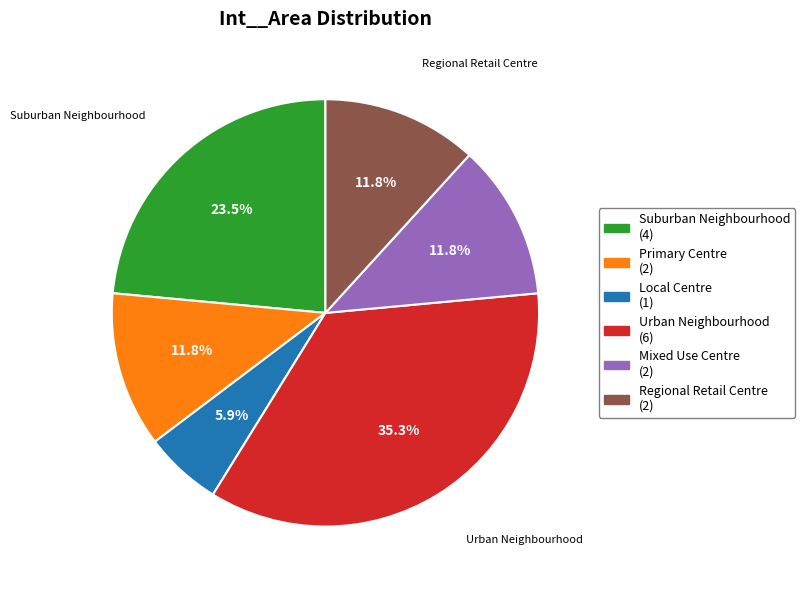

Is there any slice that represents more than half of the pie?

No